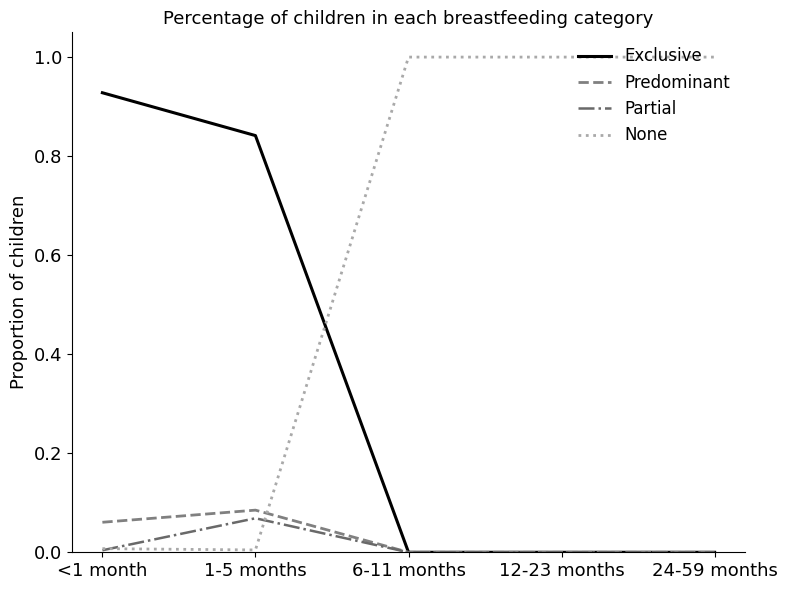

Which series ends up on top after the final intersection of None and Exclusive?

None